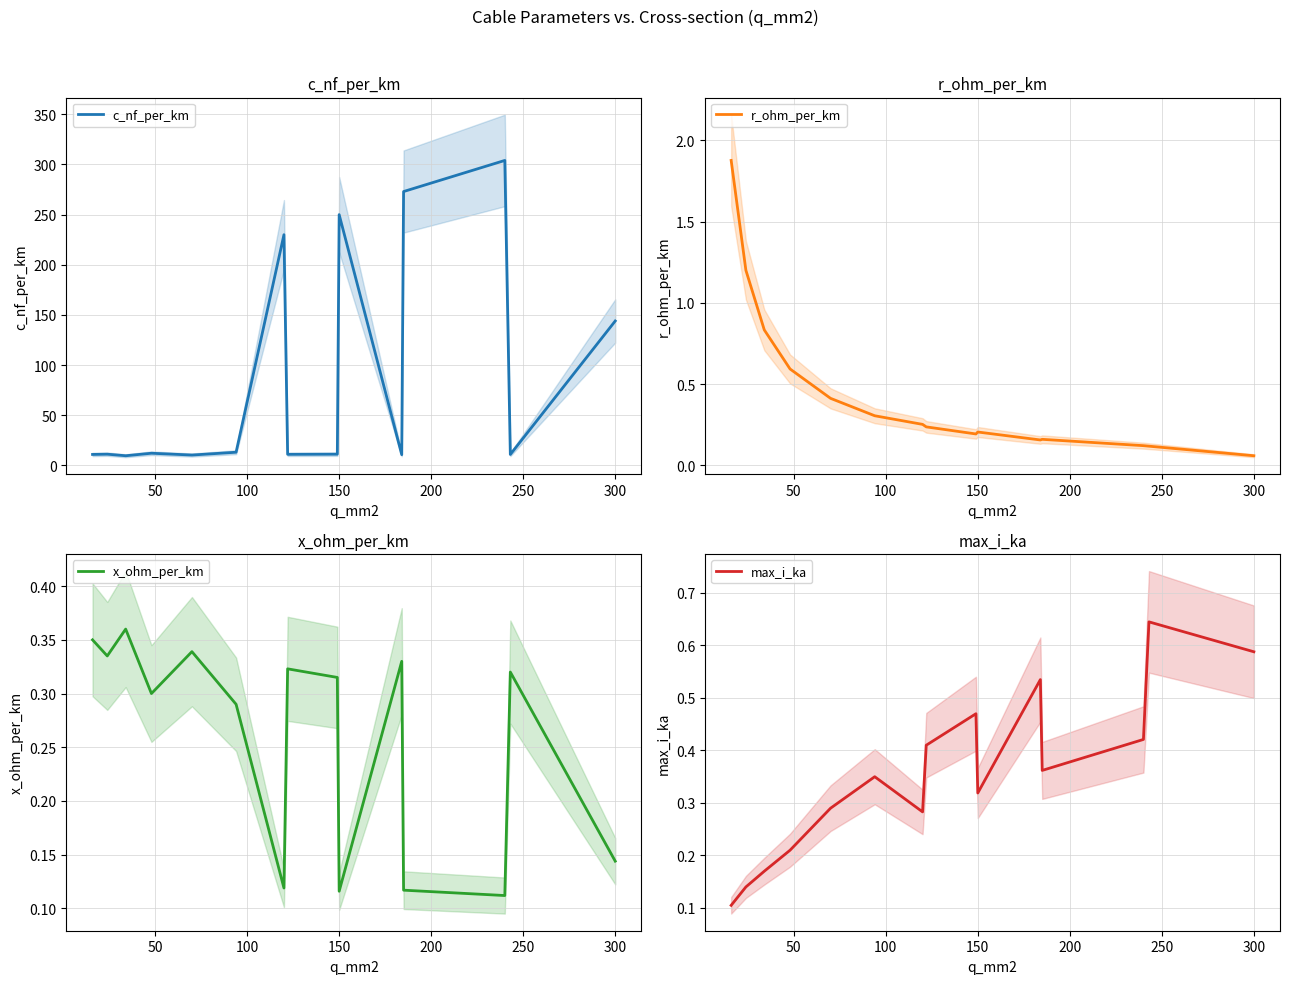

Which series has the largest total across all categories?

c_nf_per_km